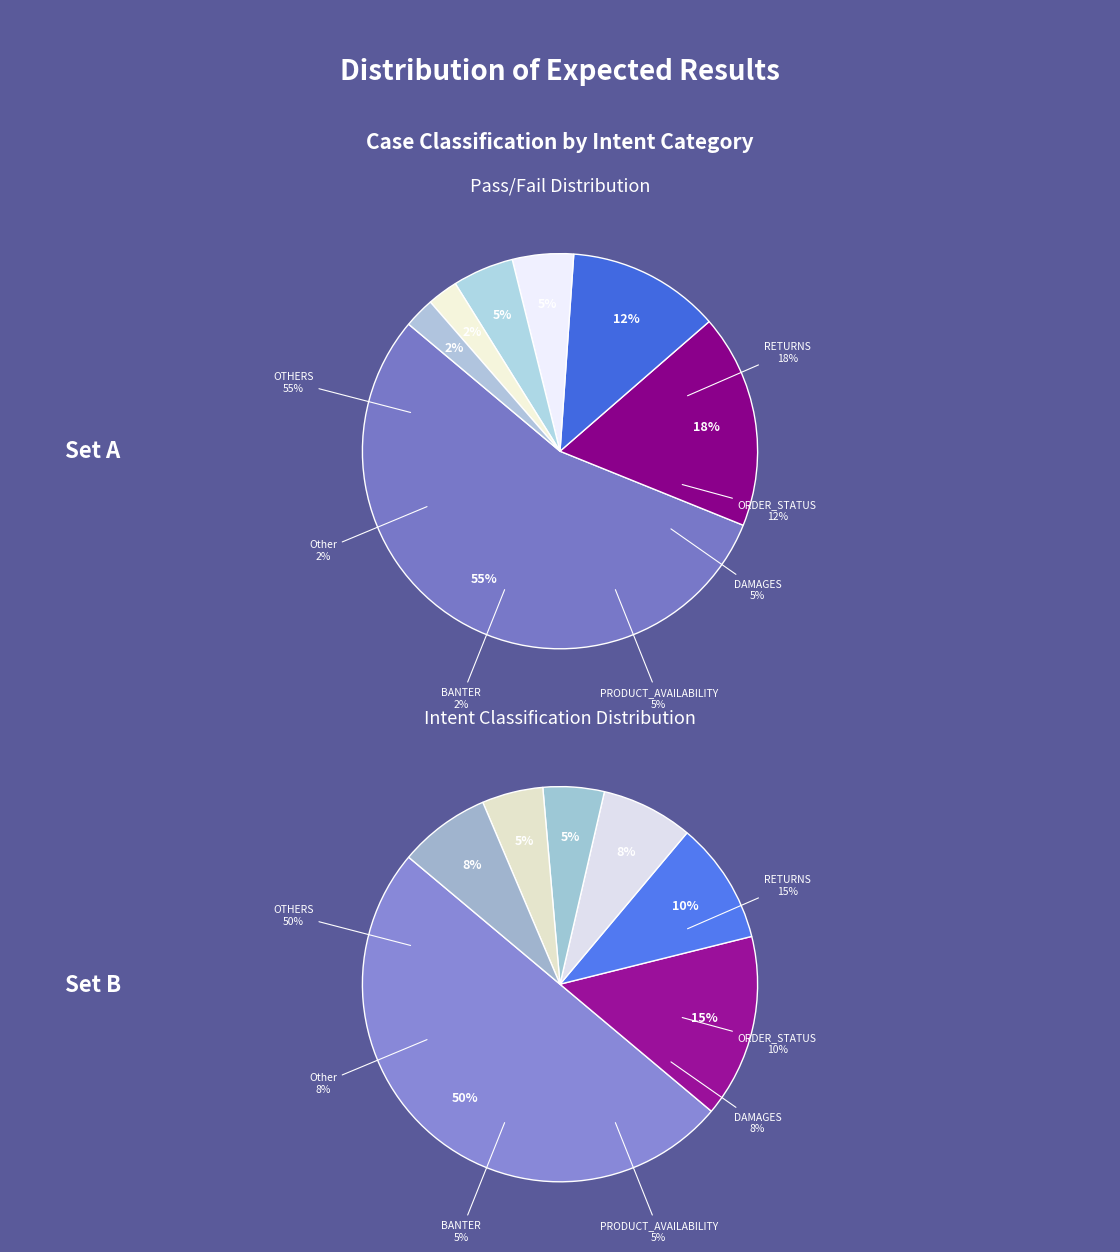

Which category accounts for the majority?

OTHERS